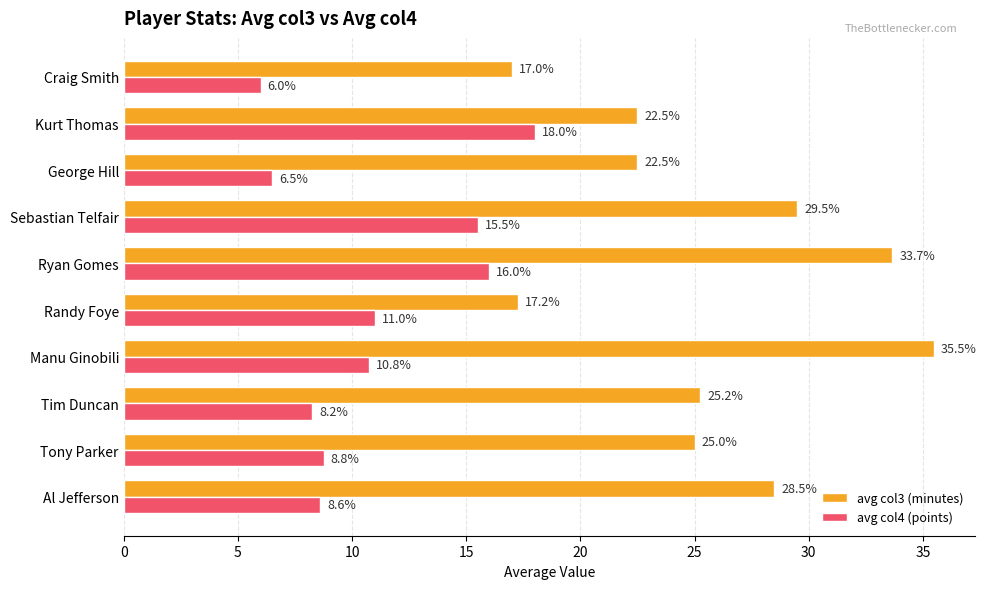

The value of avg col3 (minutes) at Ryan Gomes is 10.0. True or false?

False